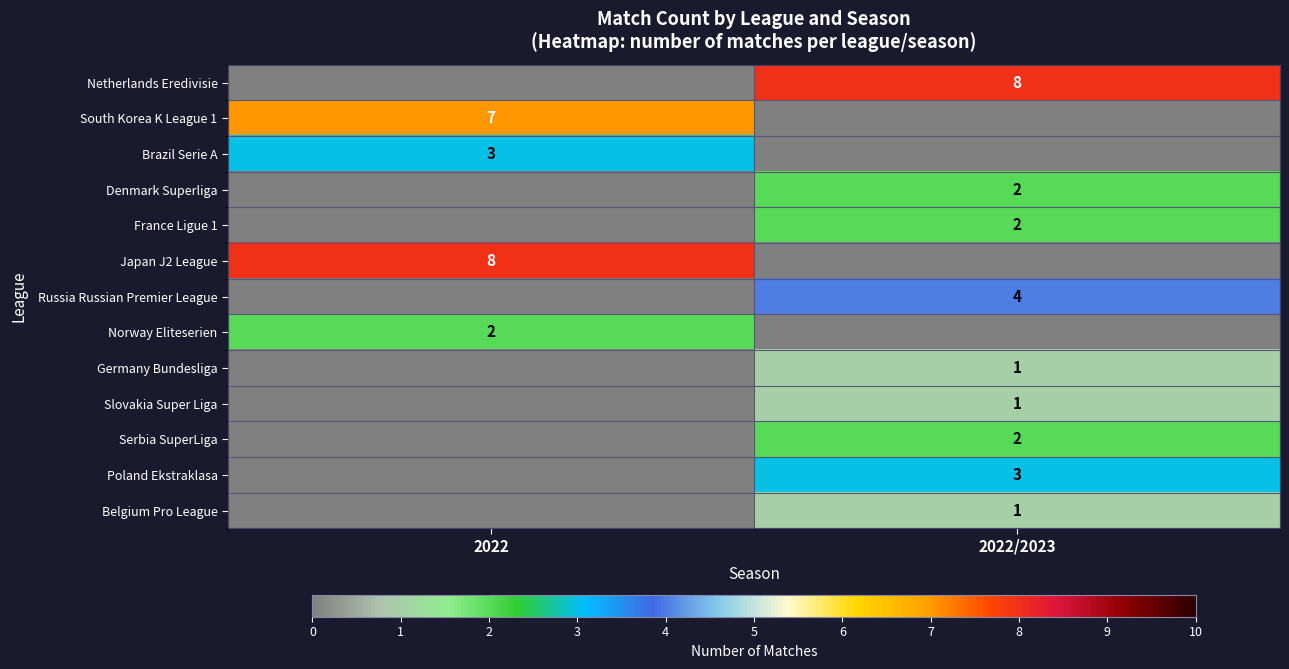

What is the difference between the highest and lowest values at 2022?

8